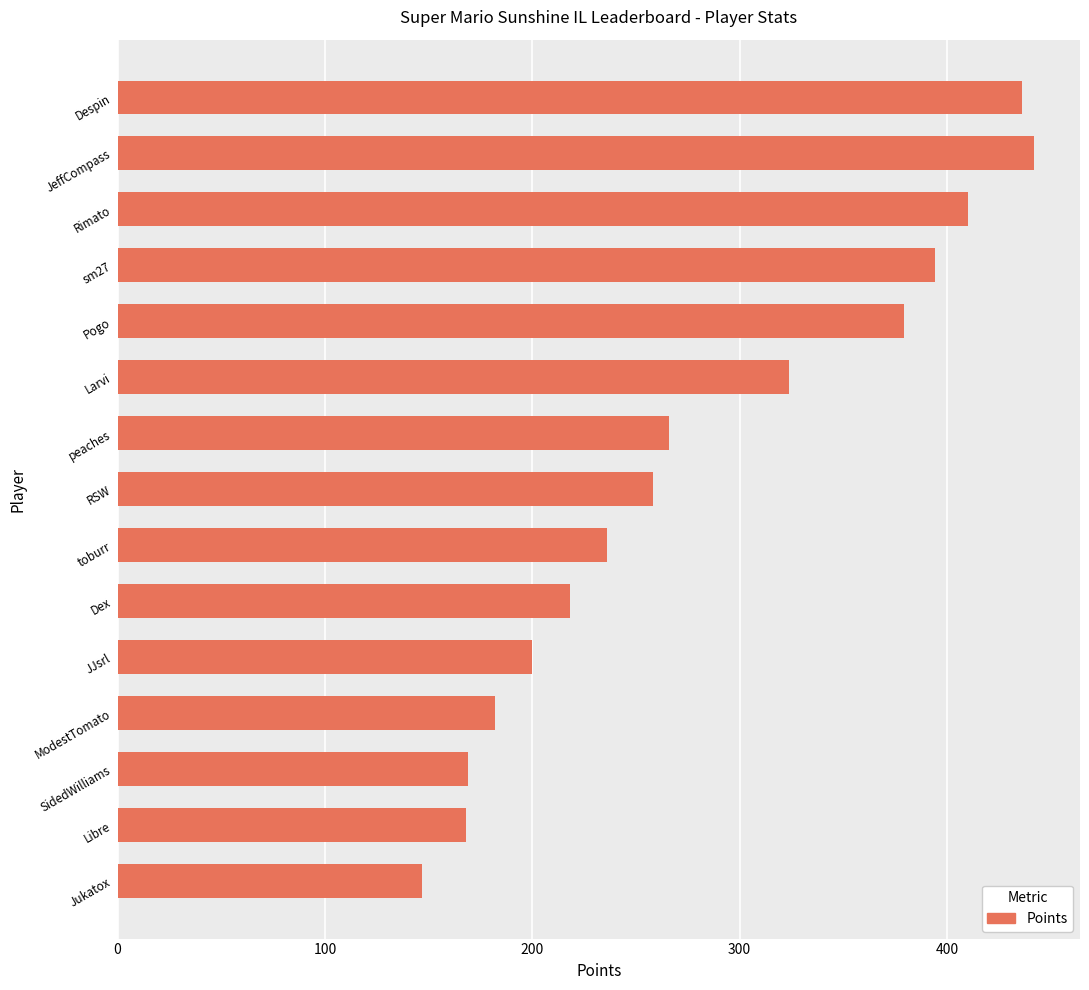

What is the label of the 8th bar from the top?

RSW